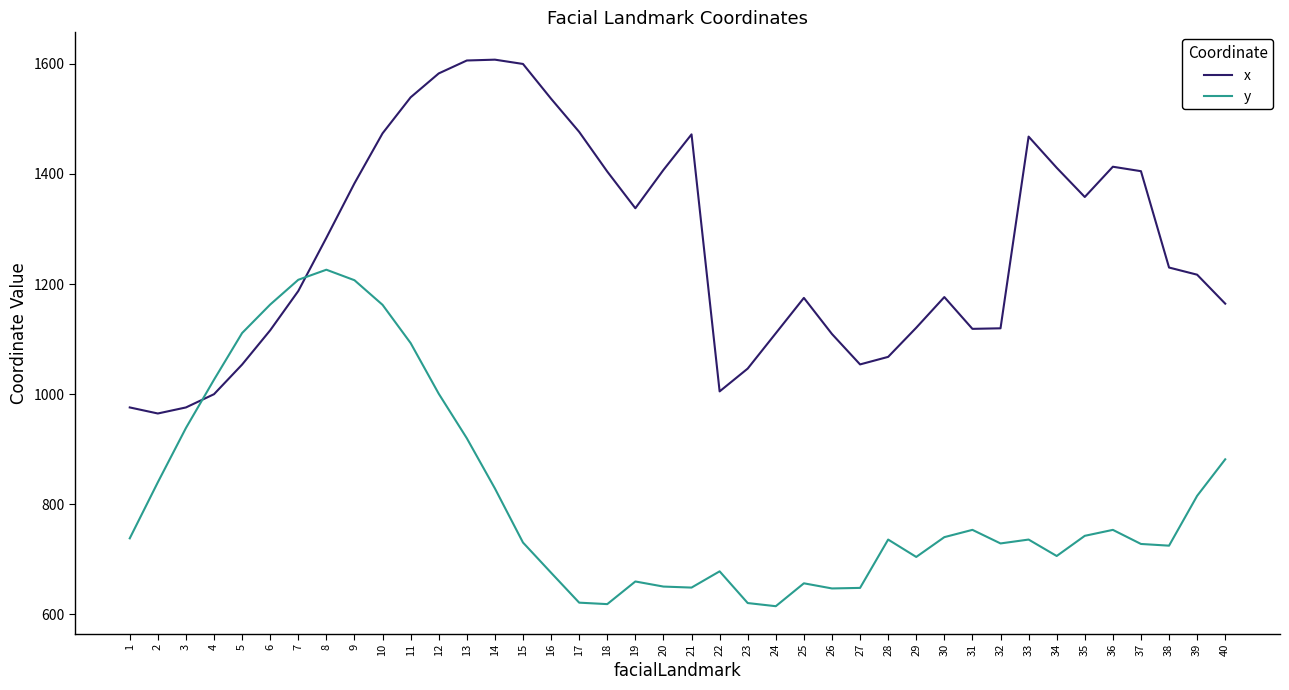

What is the highest value of the x series?

1607.5